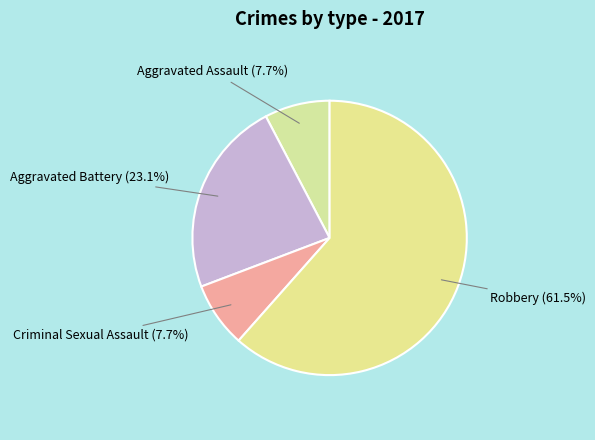

Which slice is the smallest?

Aggravated Assault